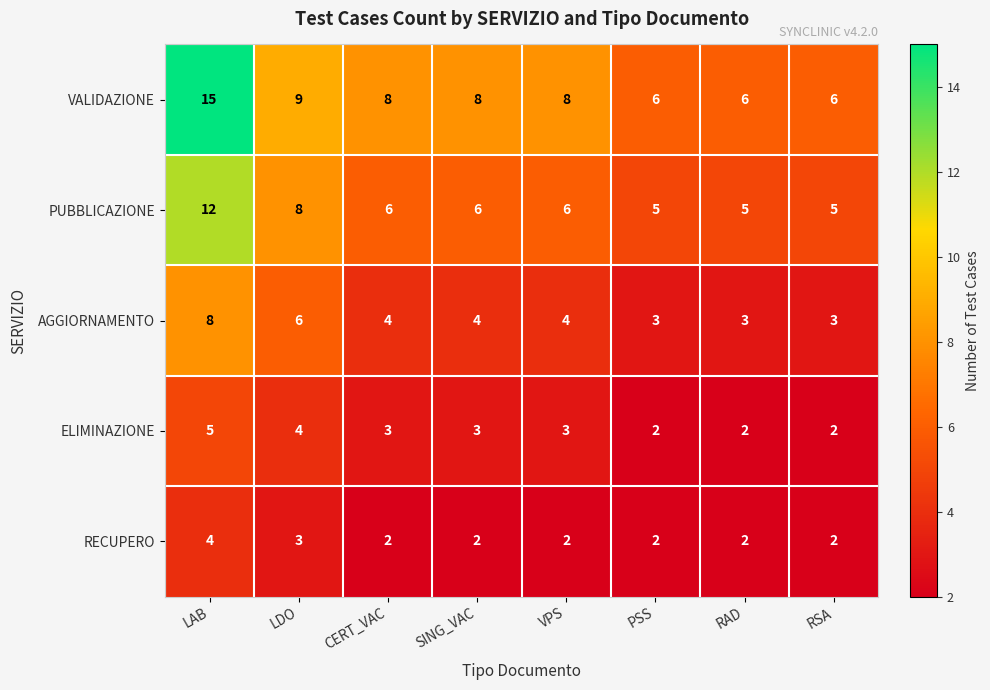

What is the total value across all series at LAB?

44